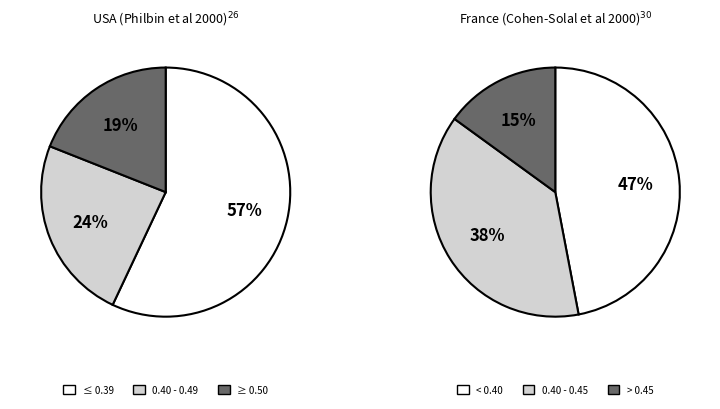

Is it true that 1 is 24% of the pie?

True